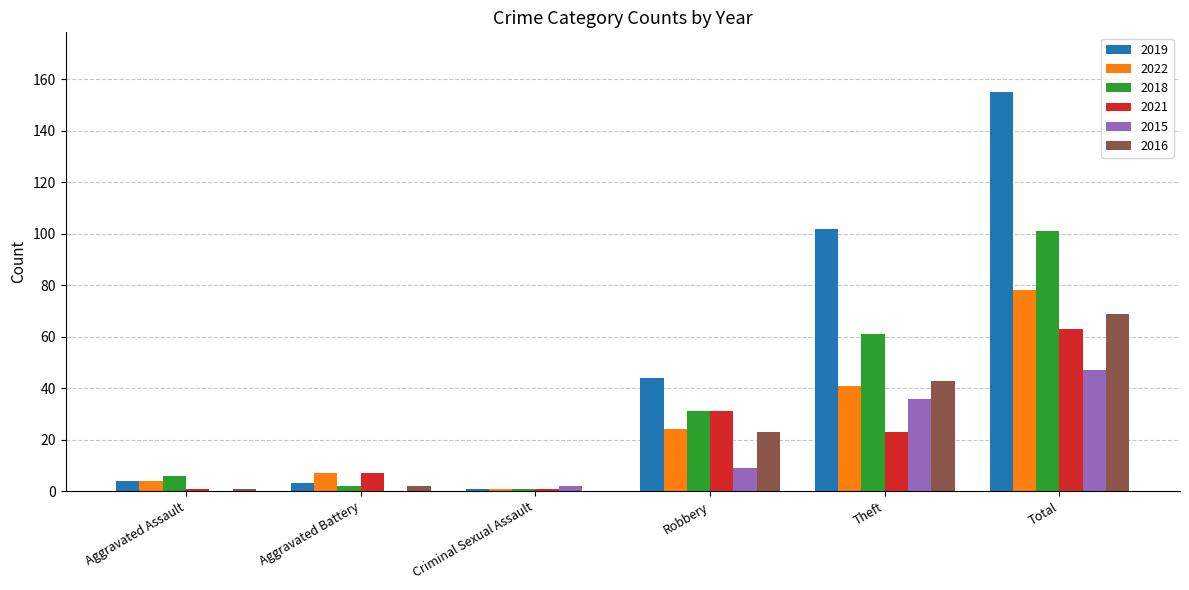

Which series has the largest total across all categories?

2019